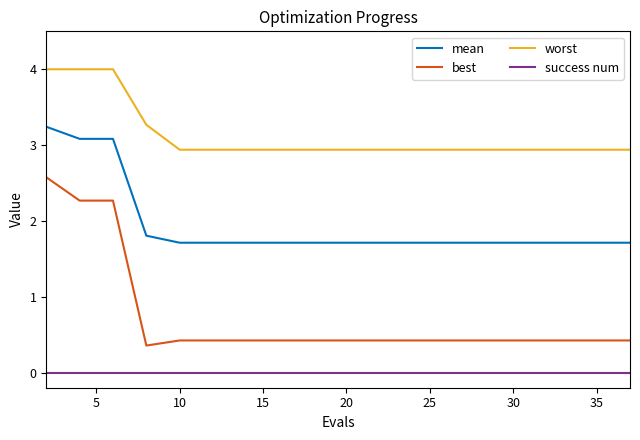

Which series has the largest range (max minus min)?

best